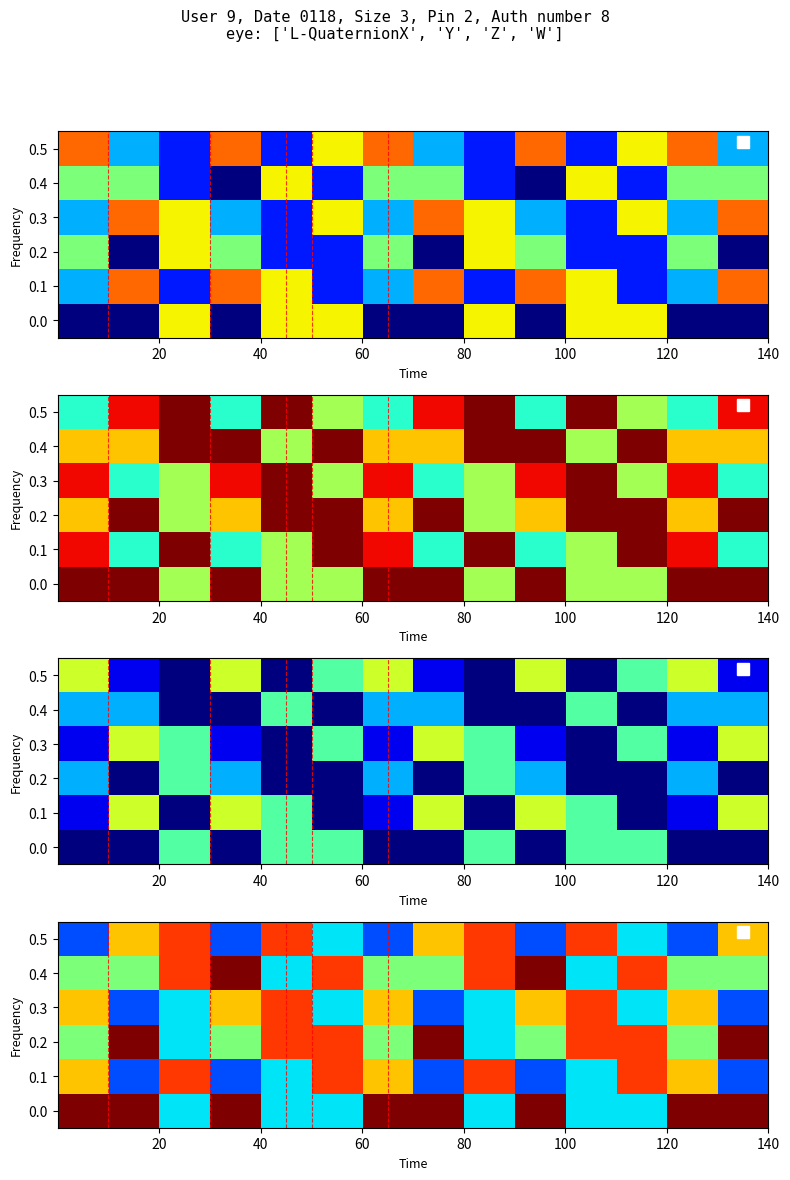

How many 0.5 values are between 0 and 1?

14